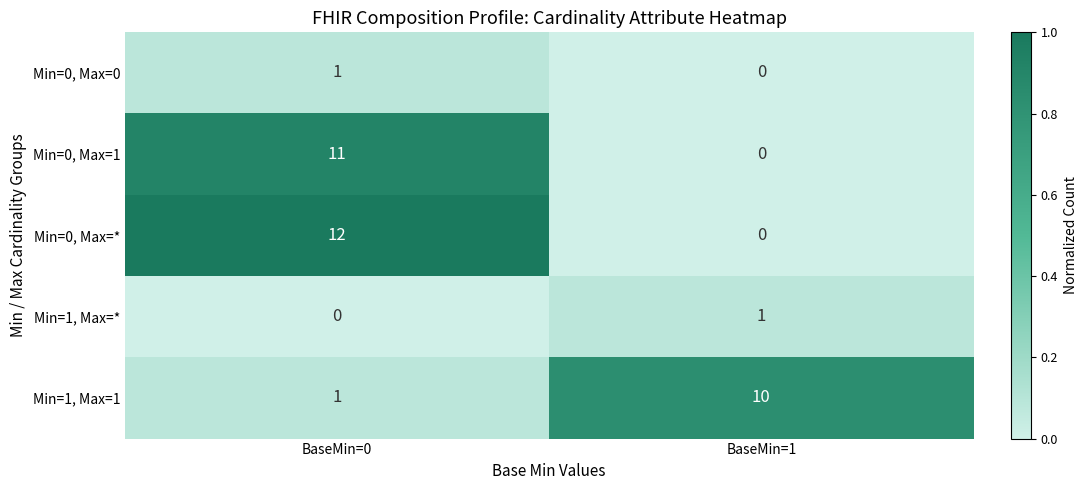

At which category is the sum across all series the highest?

BaseMin=0